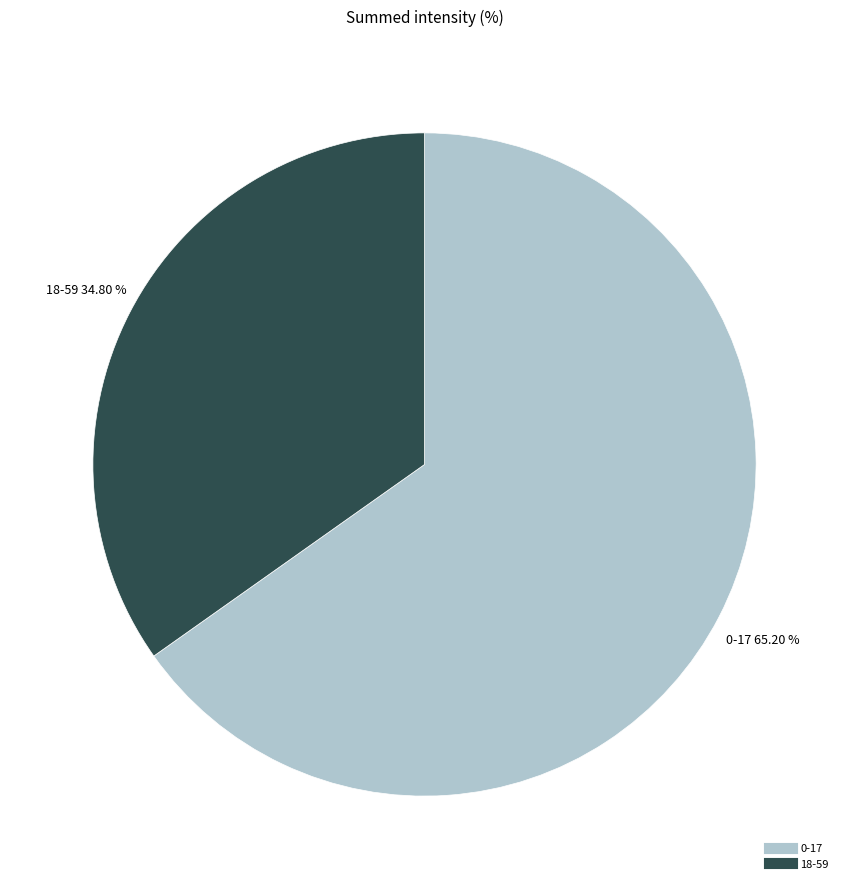

What portion of the pie excludes 18-59?

65.2%